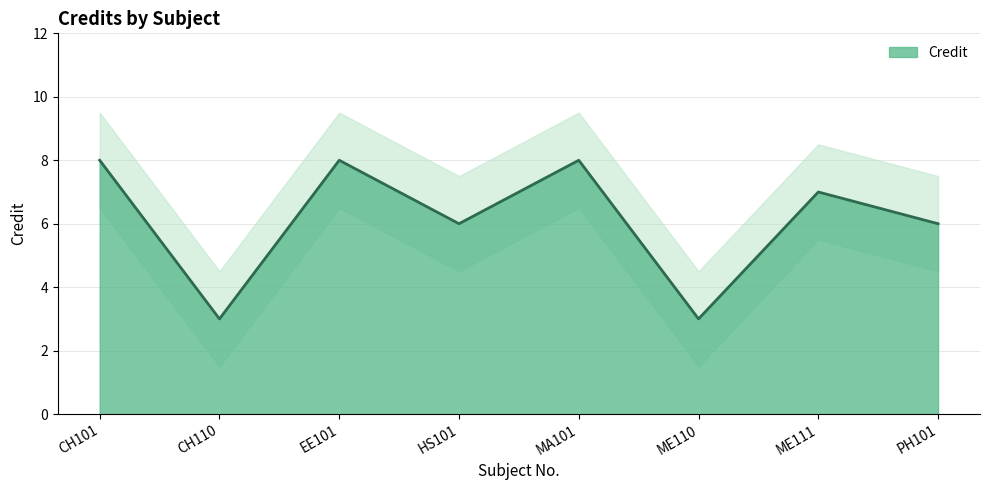

At which category does the chart reach its minimum across all series?

CH110